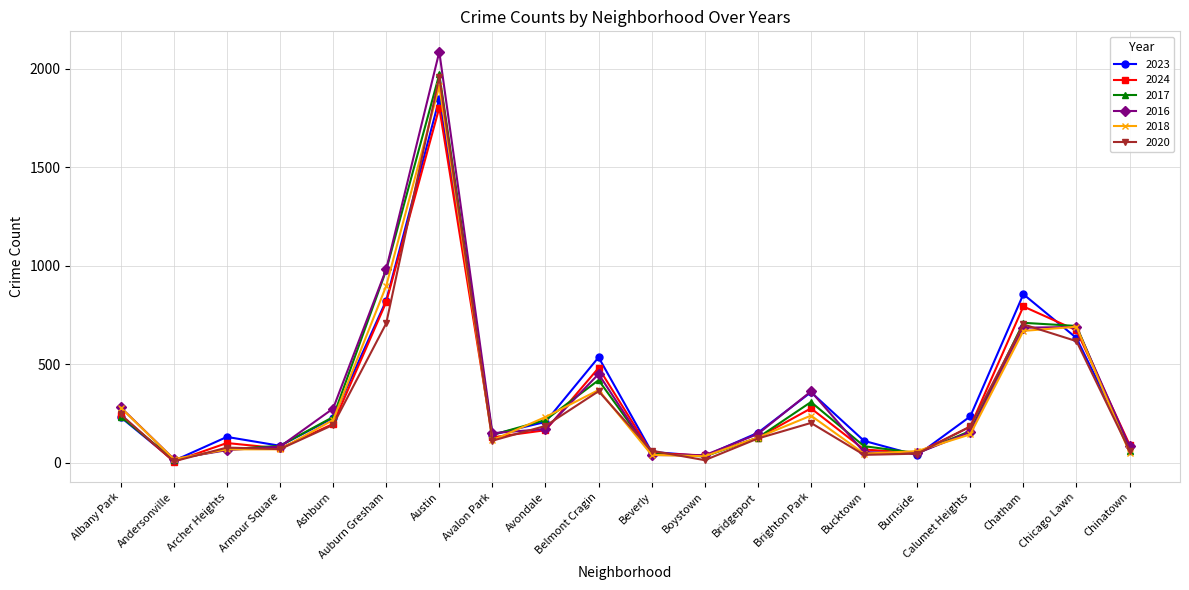

At how many categories does at least one series exceed 2011?

1